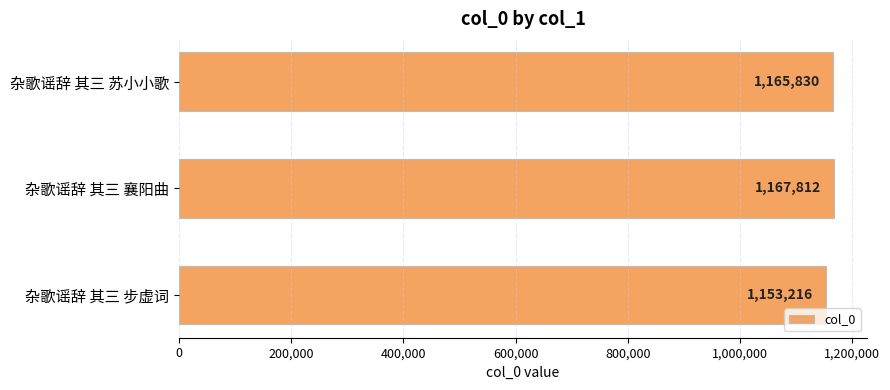

What is the maximum value shown in the chart?

1167812